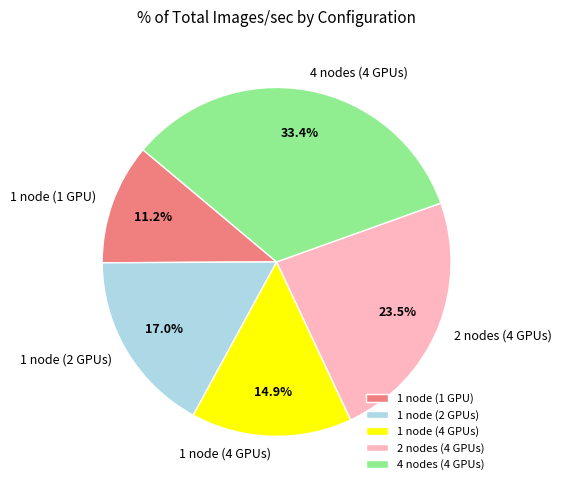

How many segments does this pie chart have?

5